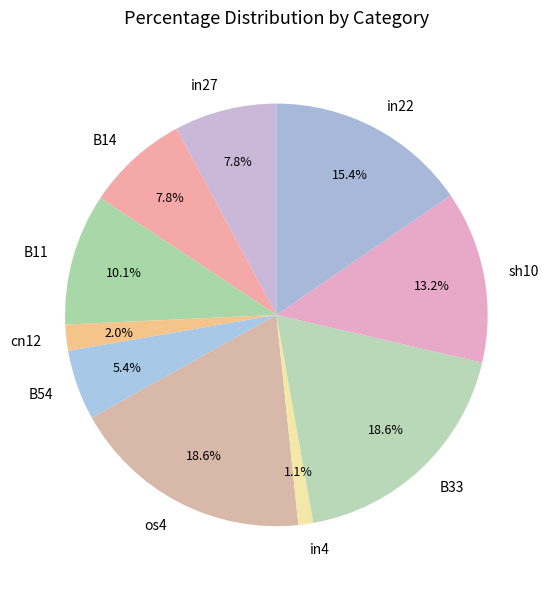

The in22 slice represents 15% of the pie. True or false?

True